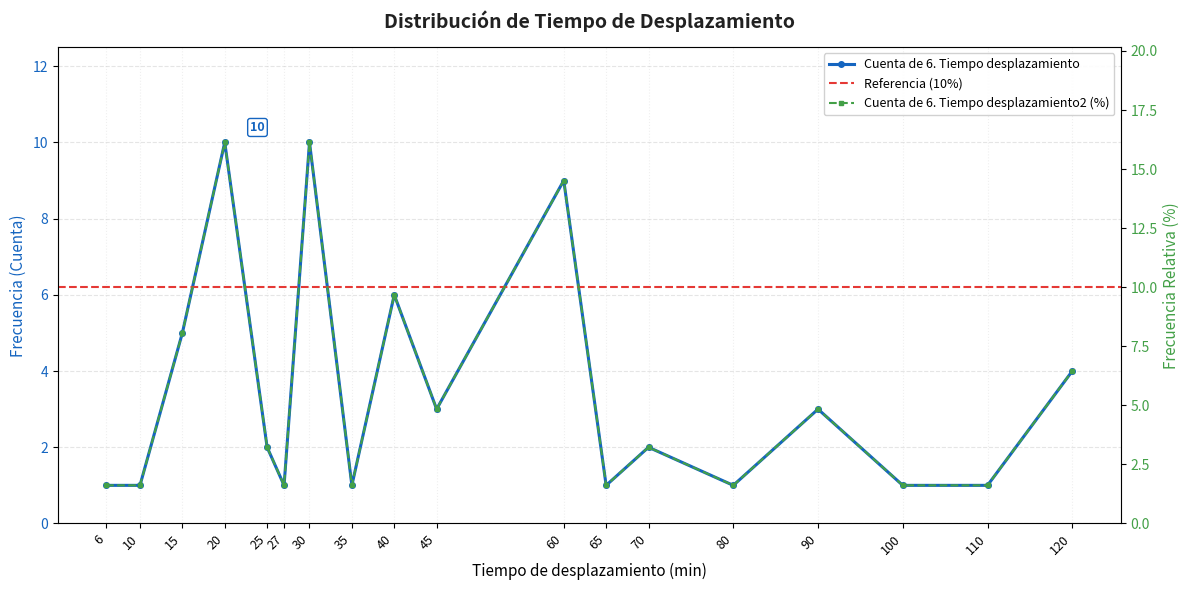

Reading right to left, list all the values displayed in this chart.

Cuenta de 6. Tiempo desplazamiento: 4.0	1.0	1.0	3.0	1.0	2.0	1.0	9.0	3.0	6.0	1.0	10.0	1.0	2.0	10.0	5.0	1.0	1.0
Cuenta de 6. Tiempo desplazamiento2: 6.5	1.6	1.6	4.8	1.6	3.2	1.6	14.5	4.8	9.7	1.6	16.1	1.6	3.2	16.1	8.1	1.6	1.6